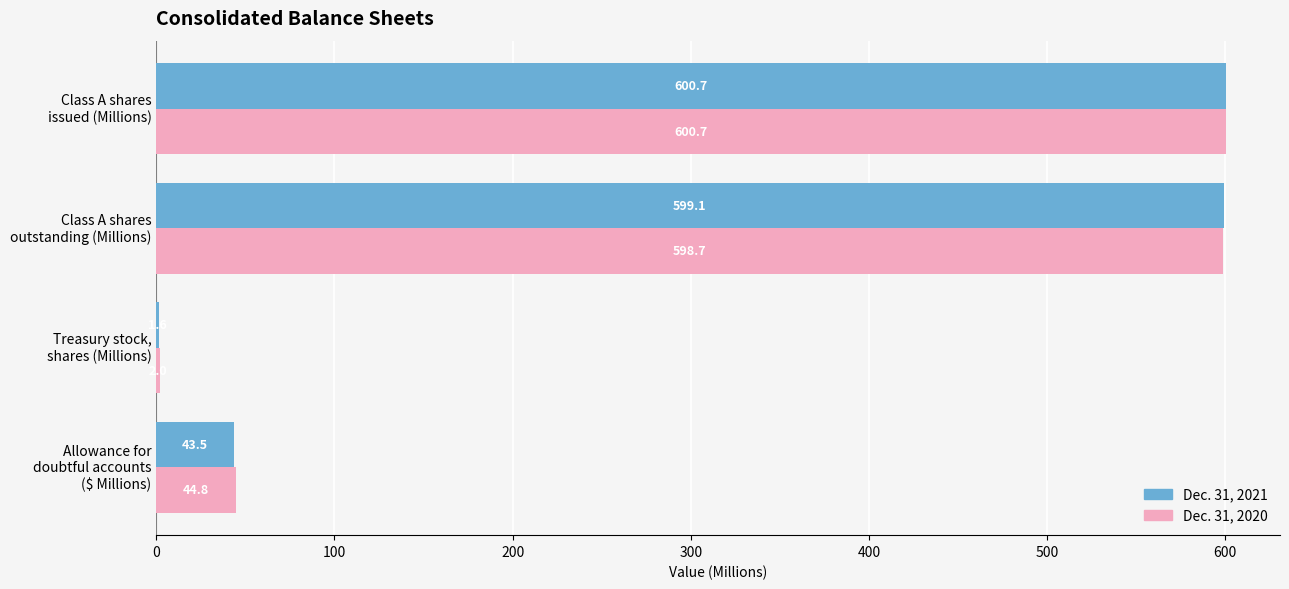

What is the maximum value shown in the chart?

600.7